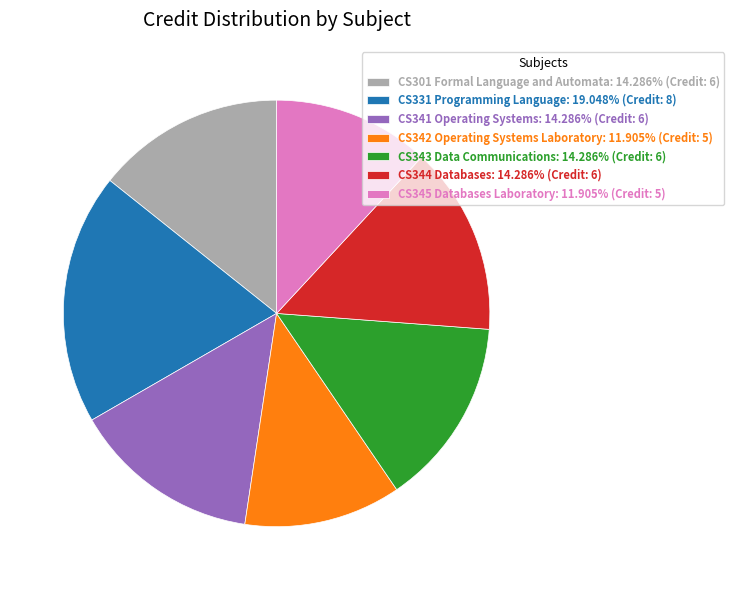

Combined, do CS342 Operating Systems Laboratory: 11.905% (Credit: 5) and CS331 Programming Language: 19.048% (Credit: 8) account for over 50%?

No